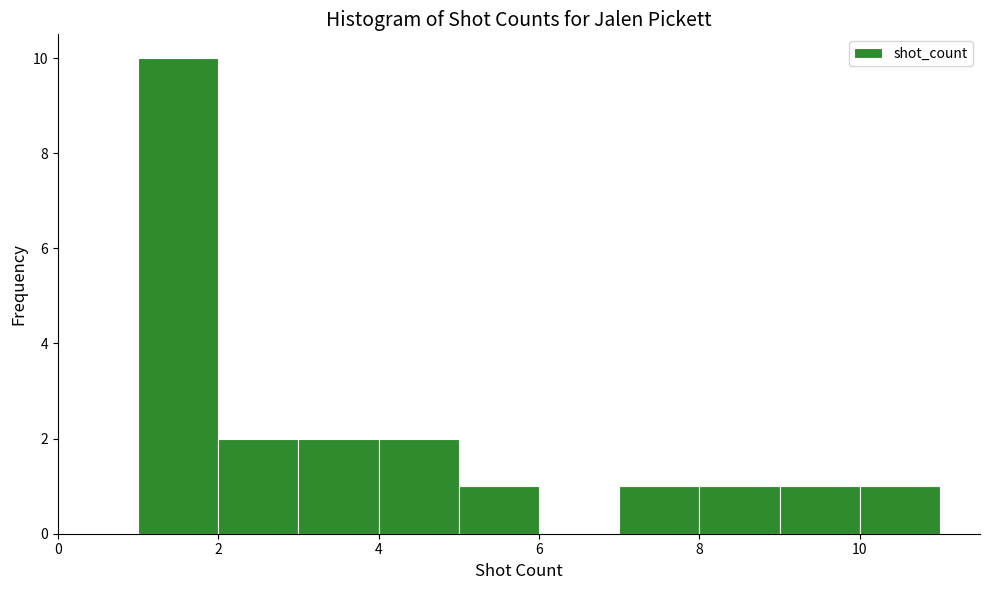

Reading left to right, list every bar in this chart as the range it spans on the x-axis followed by its height. The values are not printed on the chart, so give them approximately, as read against the axis.

1 to 2: 10
2 to 3: 2
3 to 4: 2
4 to 5: 2
5 to 6: 1
6 to 7: 0
7 to 8: 1
8 to 9: 1
9 to 10: 1
10 to 11: 1